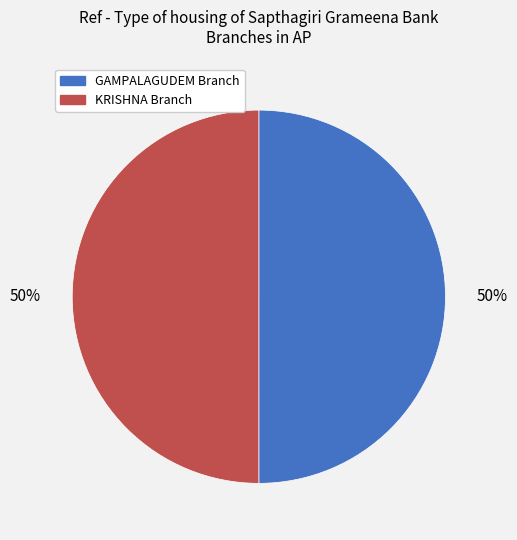

To the nearest percent, what is the average slice percentage?

50%